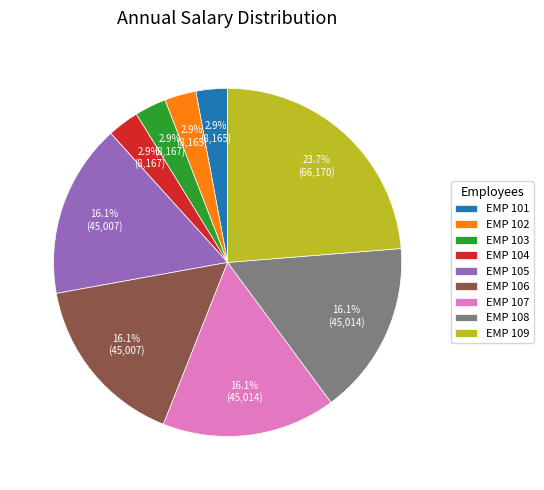

Which slice is the largest?

EMP 109